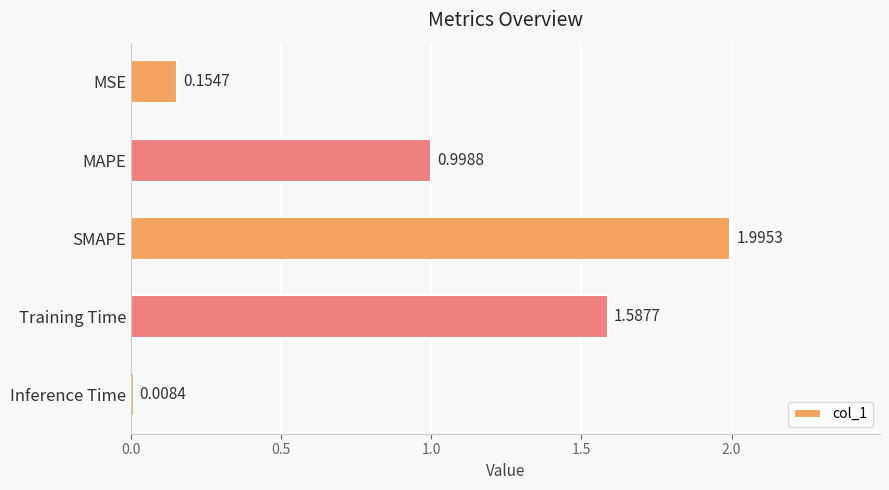

Are the bars grouped side by side (vs. stacked)?

No